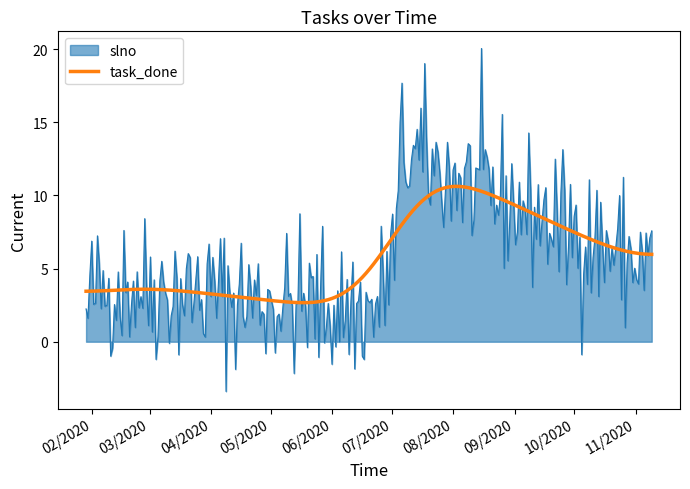

Which series has the largest range (max minus min)?

slno